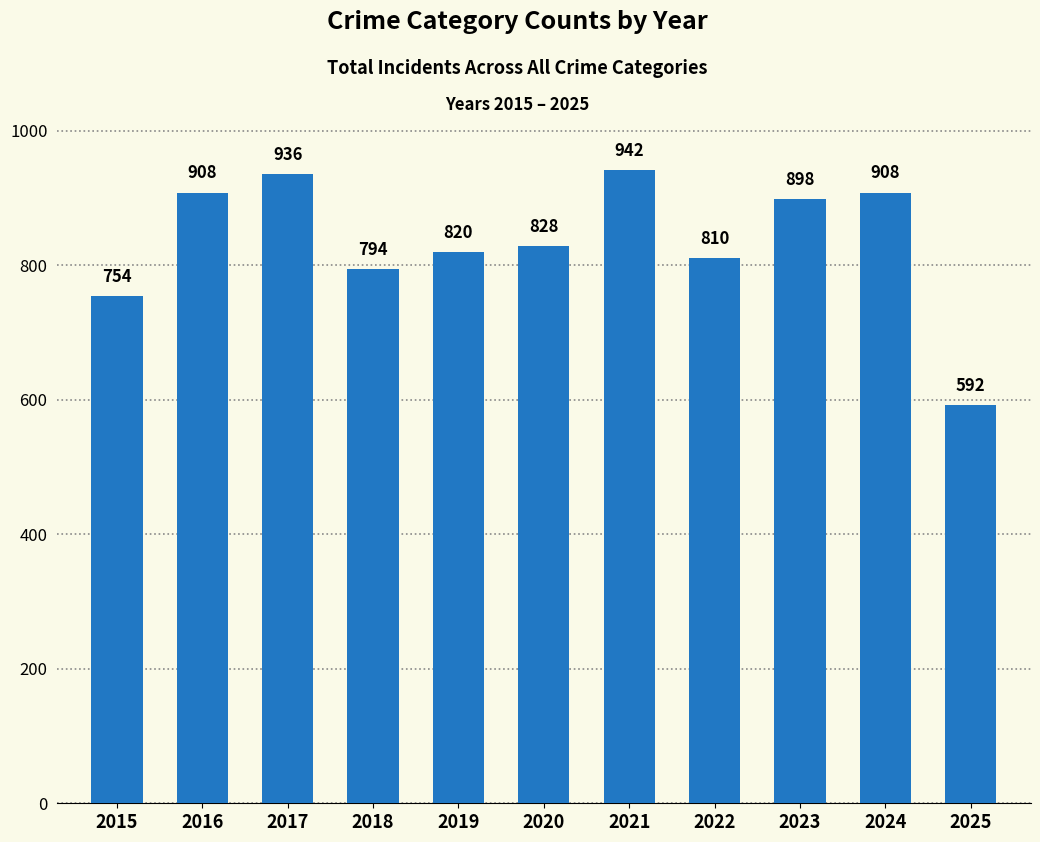

What is the minimum value shown in the chart?

592